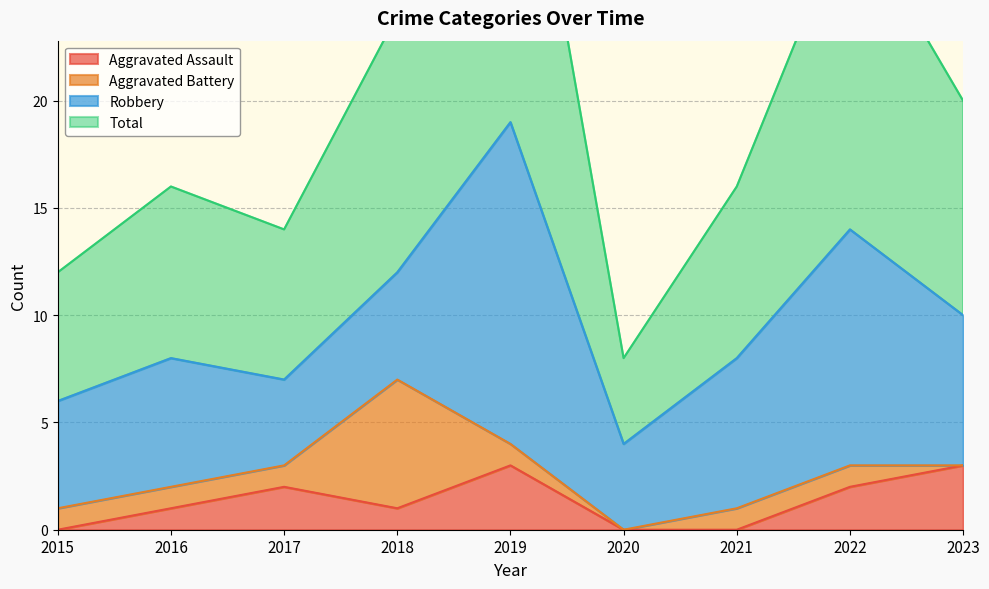

Does the chart have visible grid lines?

Yes